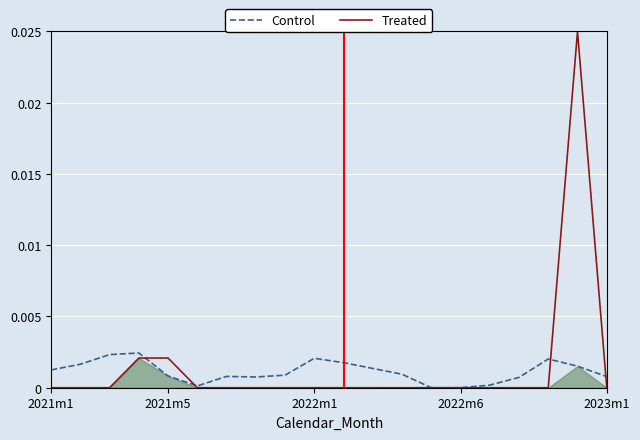

At which category does Control reach its first local valley?

5